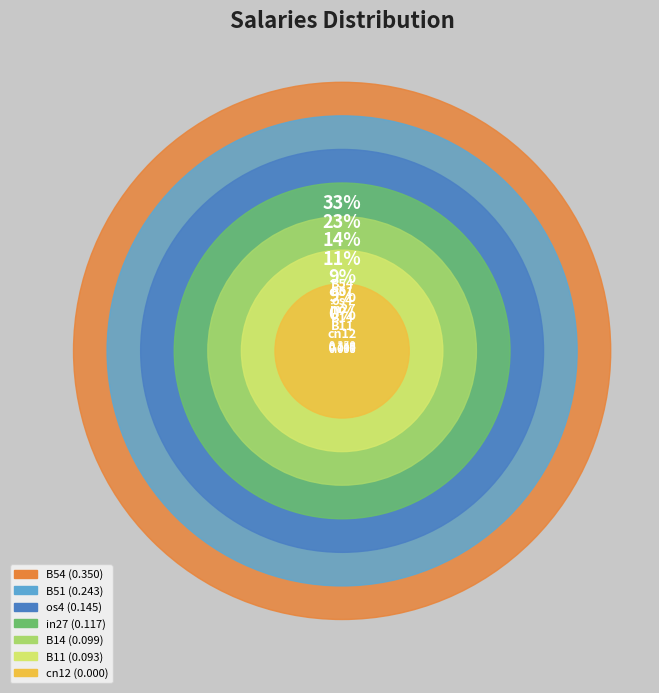

The os4 slice represents 14% of the pie. True or false?

True